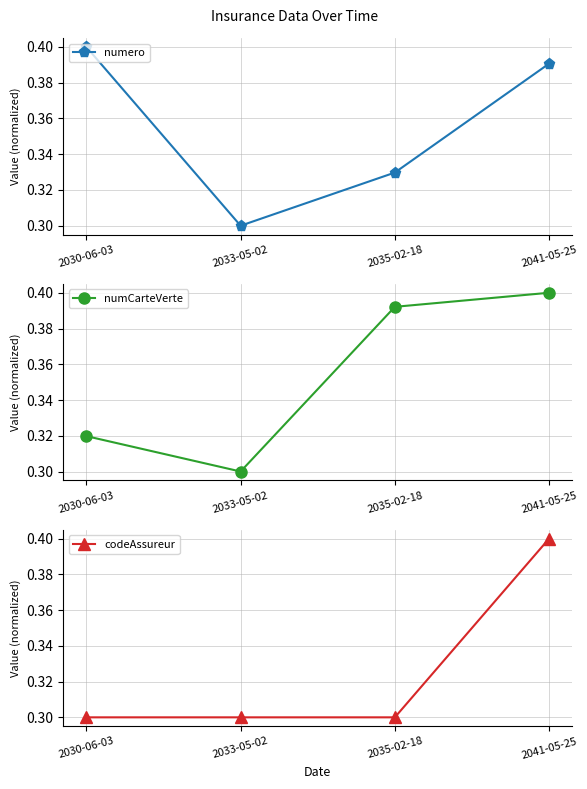

At which category does the chart reach its peak across all series?

2041-05-25